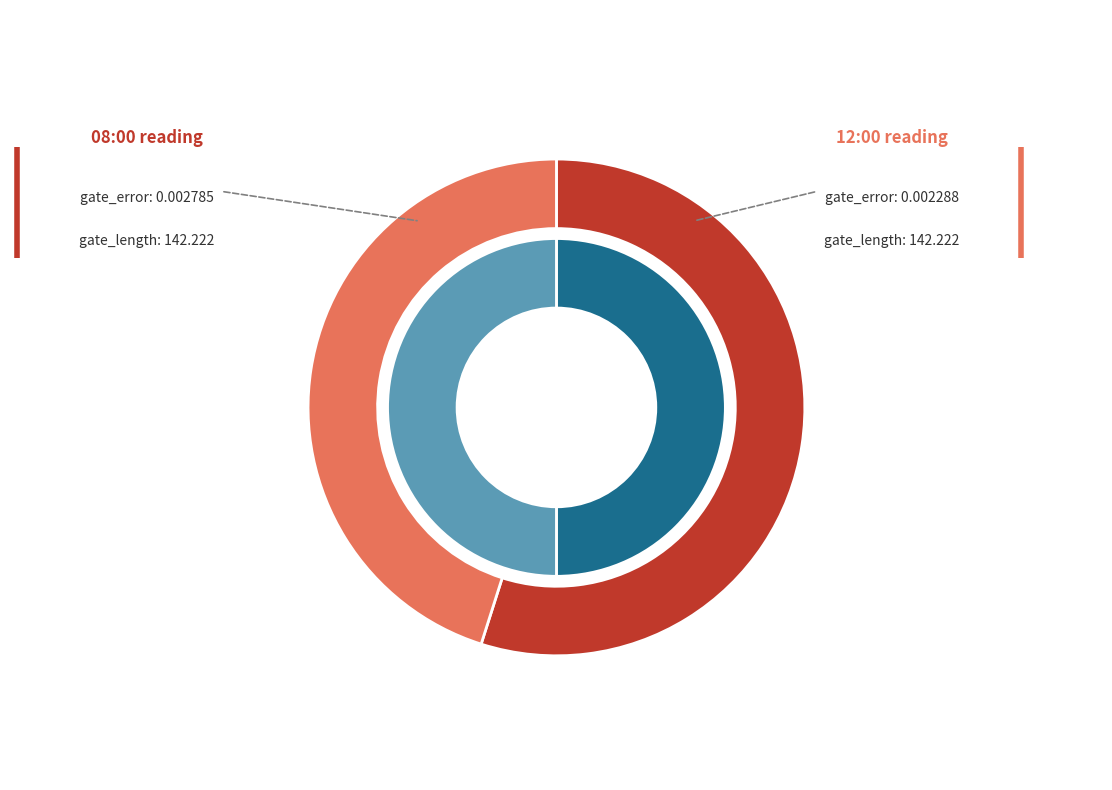

What is the total percentage of 2020-02-11T12:00:12+00:00 and 2020-02-11T08:00:12+00:00?

100.0%